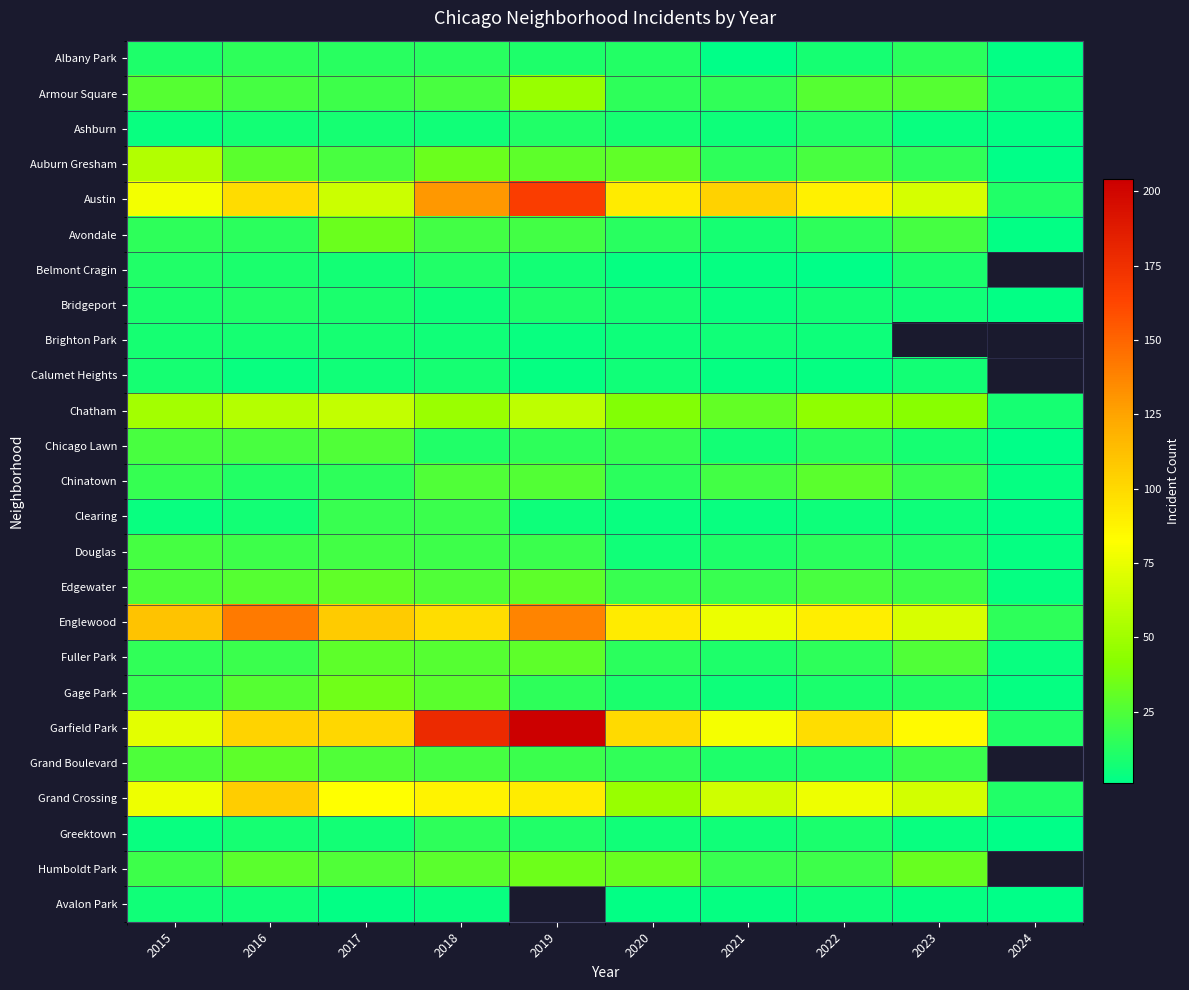

The value of Englewood at 2020 is 92.0. True or false?

True